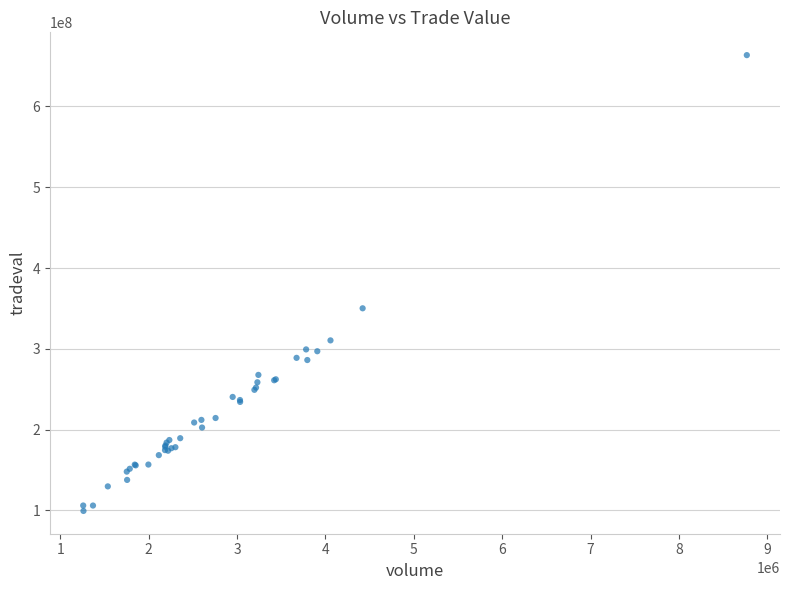

What Y value in the scatter plot is closest to 381482999?

350213050.6